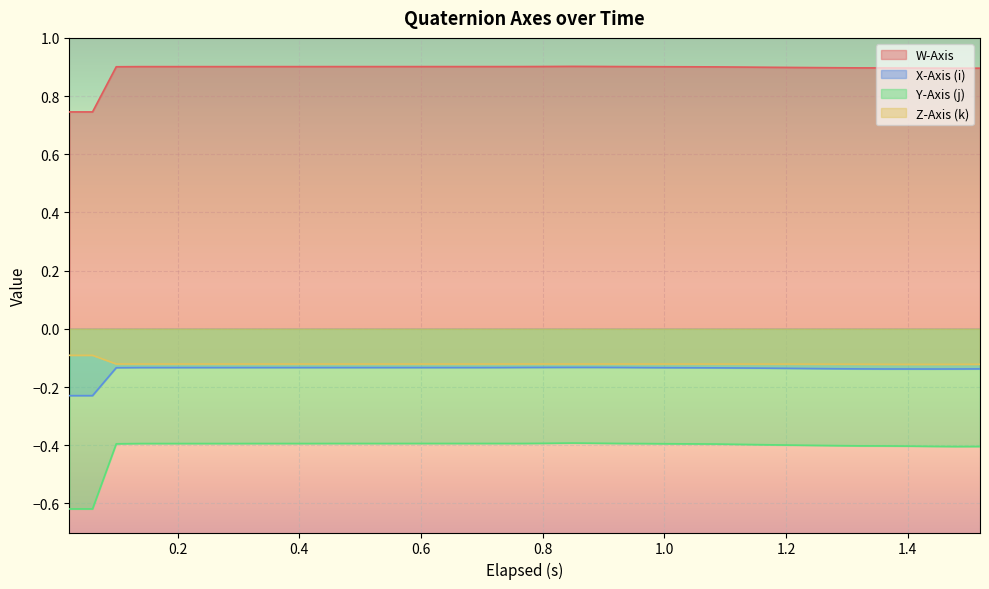

Which series has the largest range (max minus min)?

Y-Axis (j)